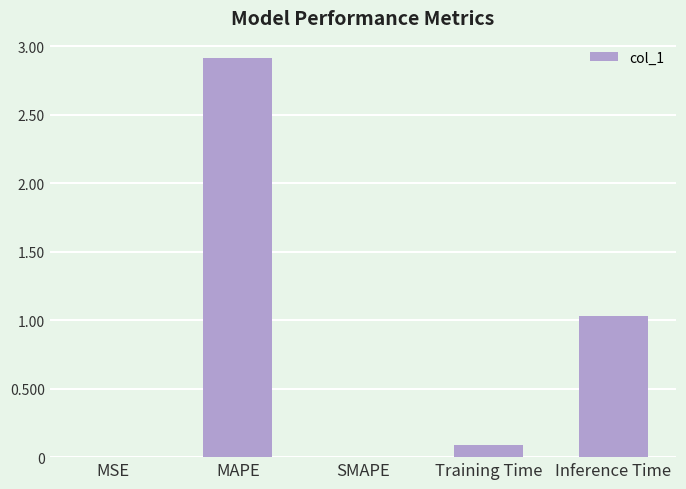

What is the maximum value shown in the chart?

2.9